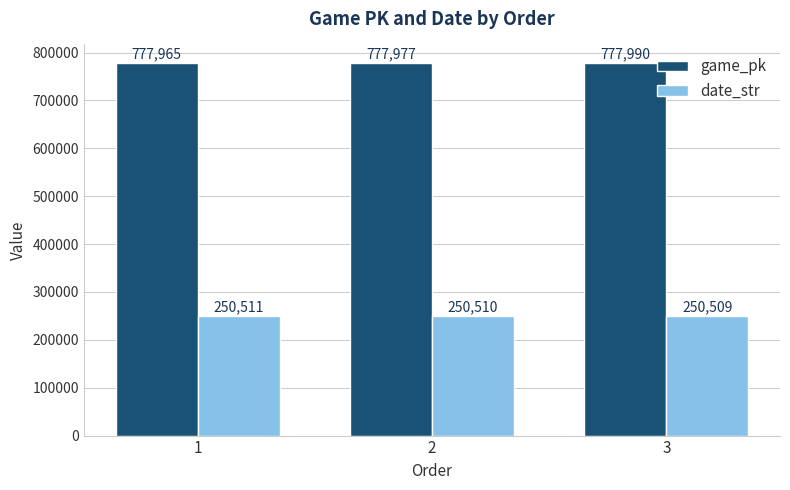

Rank the categories by game_pk value from highest to lowest.

3, 2, 1